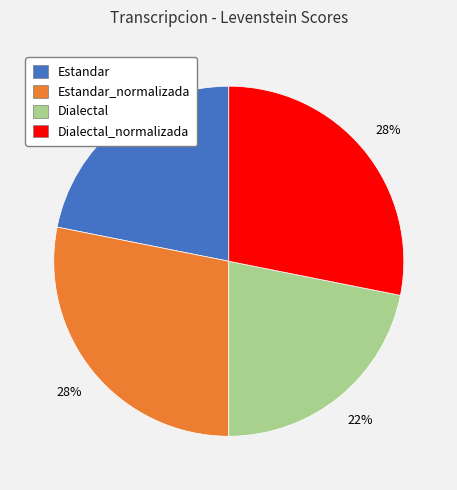

Between Estandar_normalizada and Dialectal, which is larger?

Estandar_normalizada